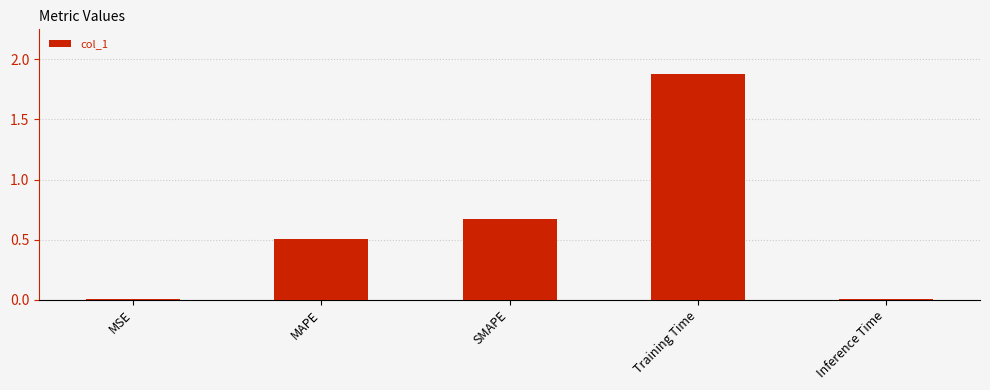

Which label corresponds to the largest value in the chart?

Training Time